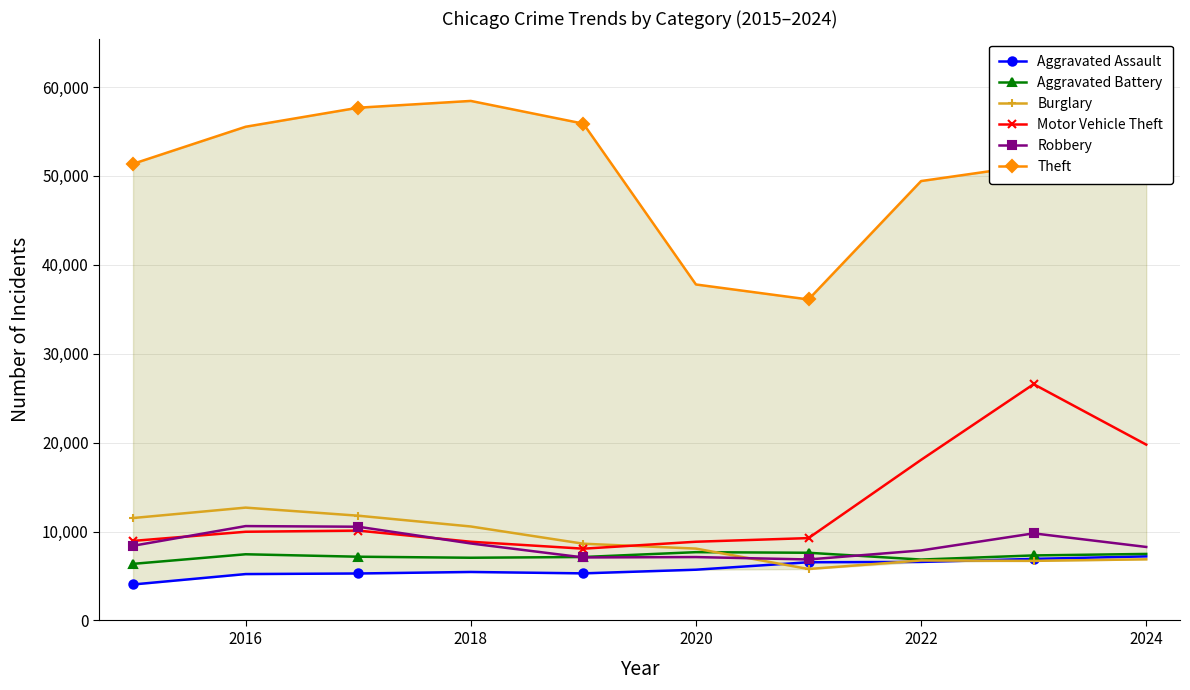

The value of Aggravated Assault at 2016 is 1777. True or false?

False